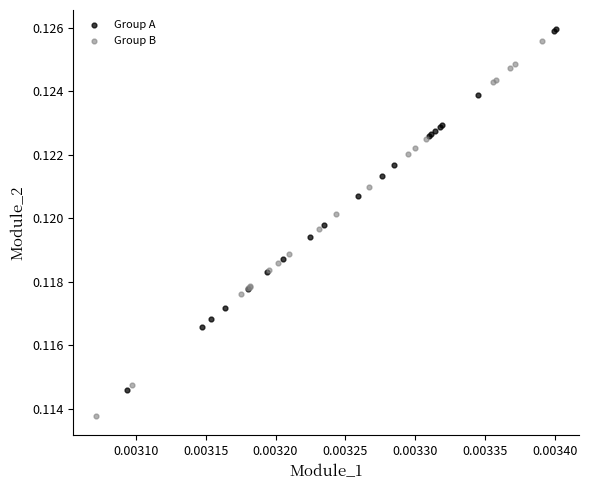

Which series contains the lowest Y value?

Group B